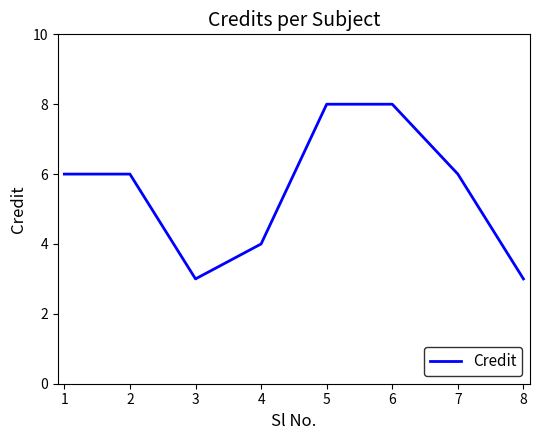

What is the difference between the maximum and minimum values?

5